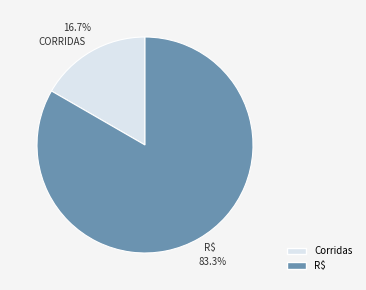

What is the smallest slice in the pie chart?

Corridas